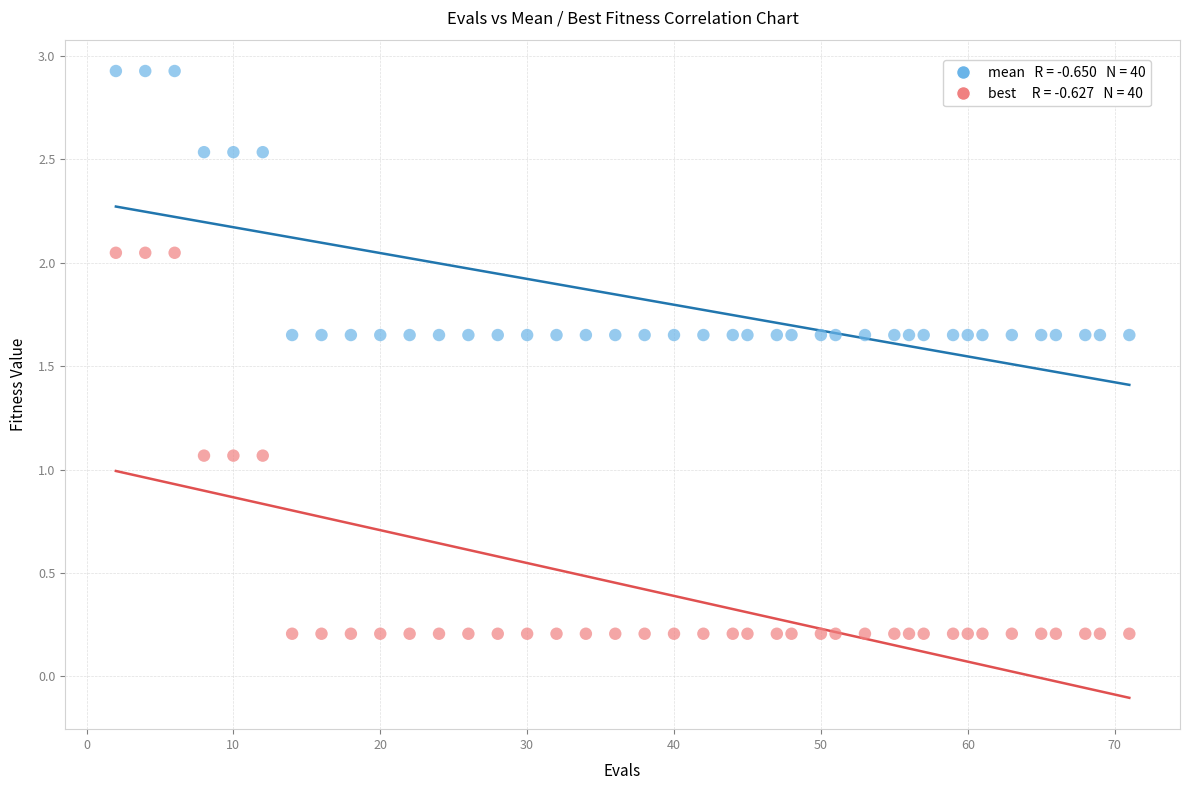

Across all data points, what is the range of Y values (max minus min)?

2.7